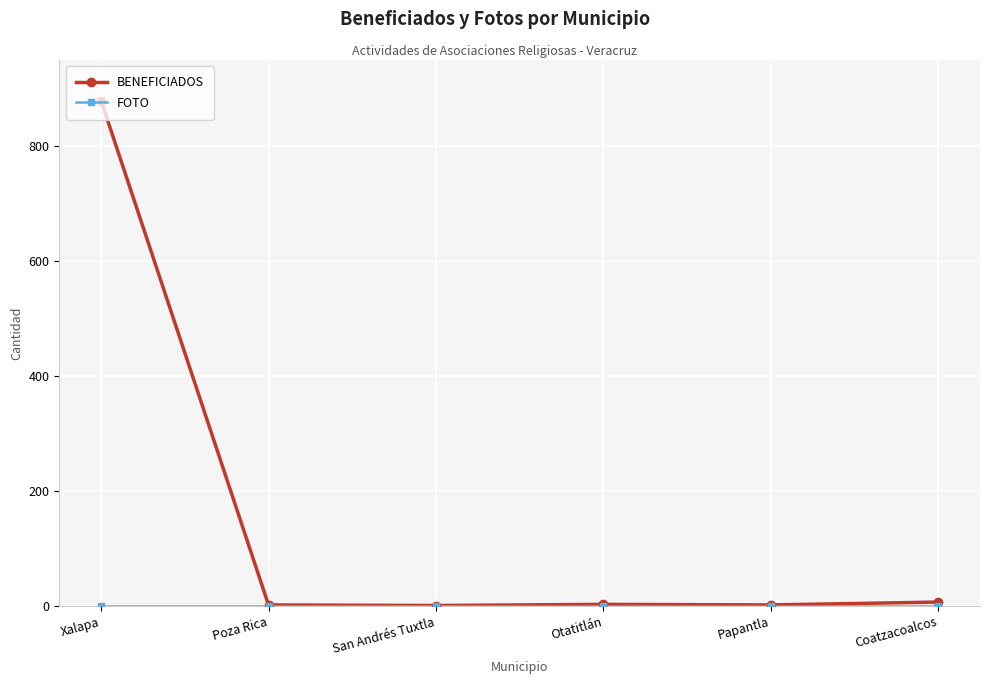

What is the greatest value displayed?

879